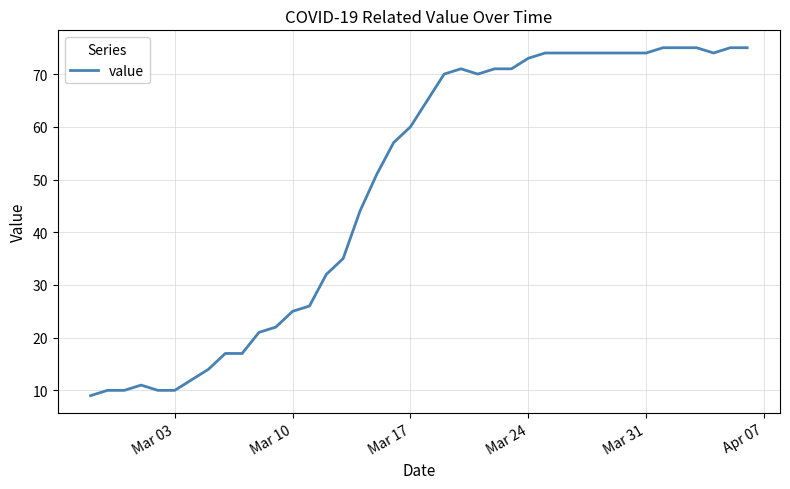

Is this an area chart (filled region under the line)?

No